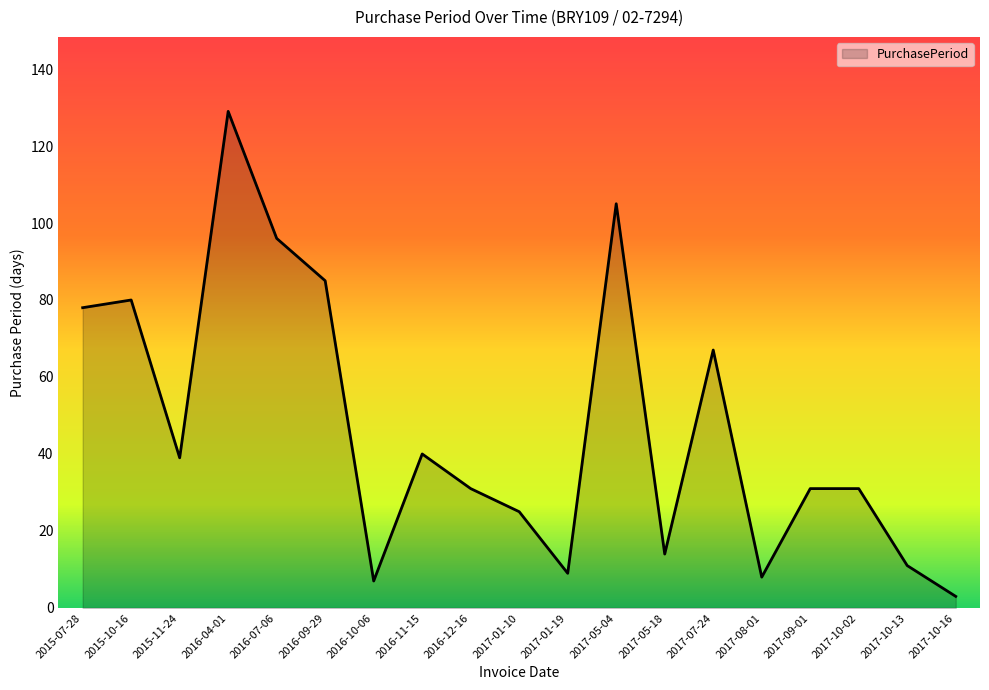

The value at 2017-05-18 is 5. True or false?

False